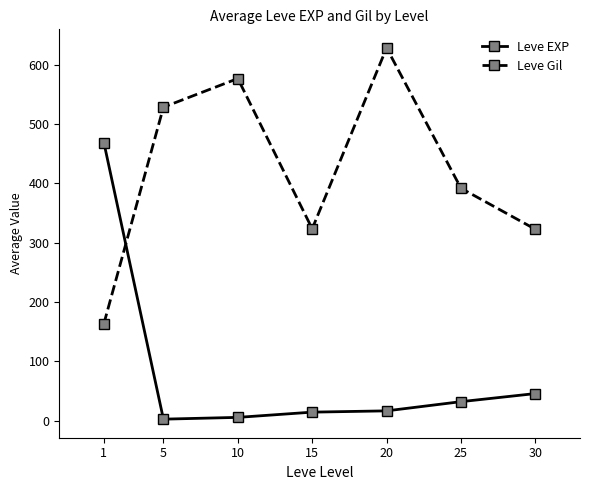

Where does the Leve EXP series first go above 16?

1